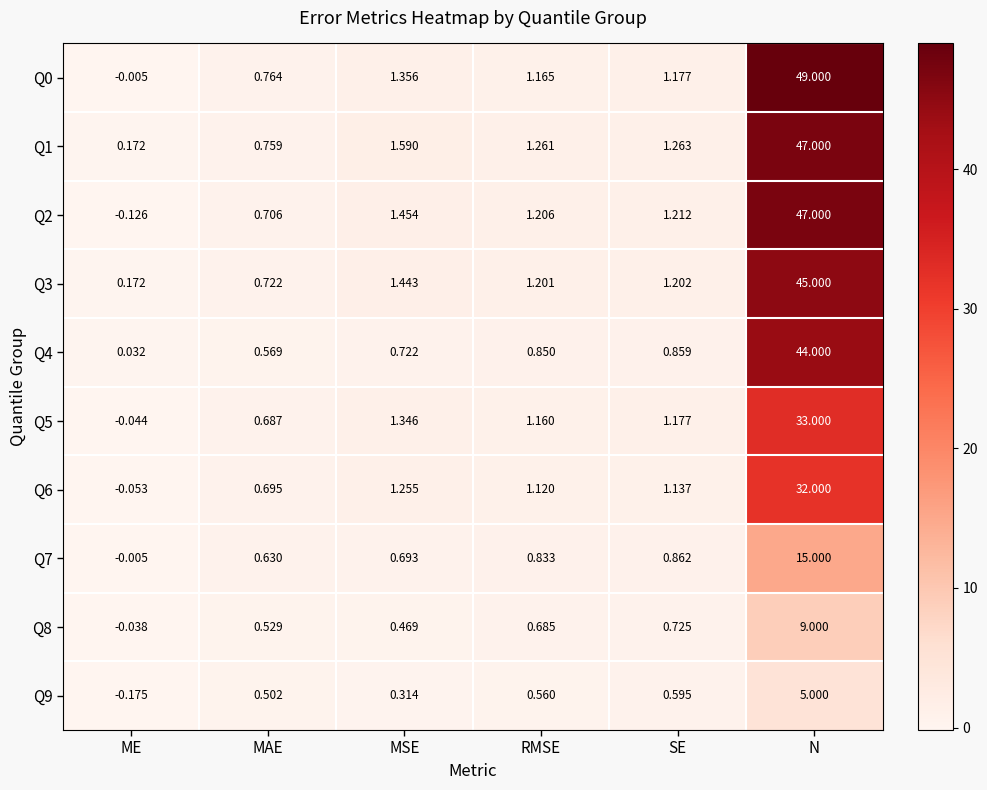

Which label corresponds to the smallest value in the chart?

ME